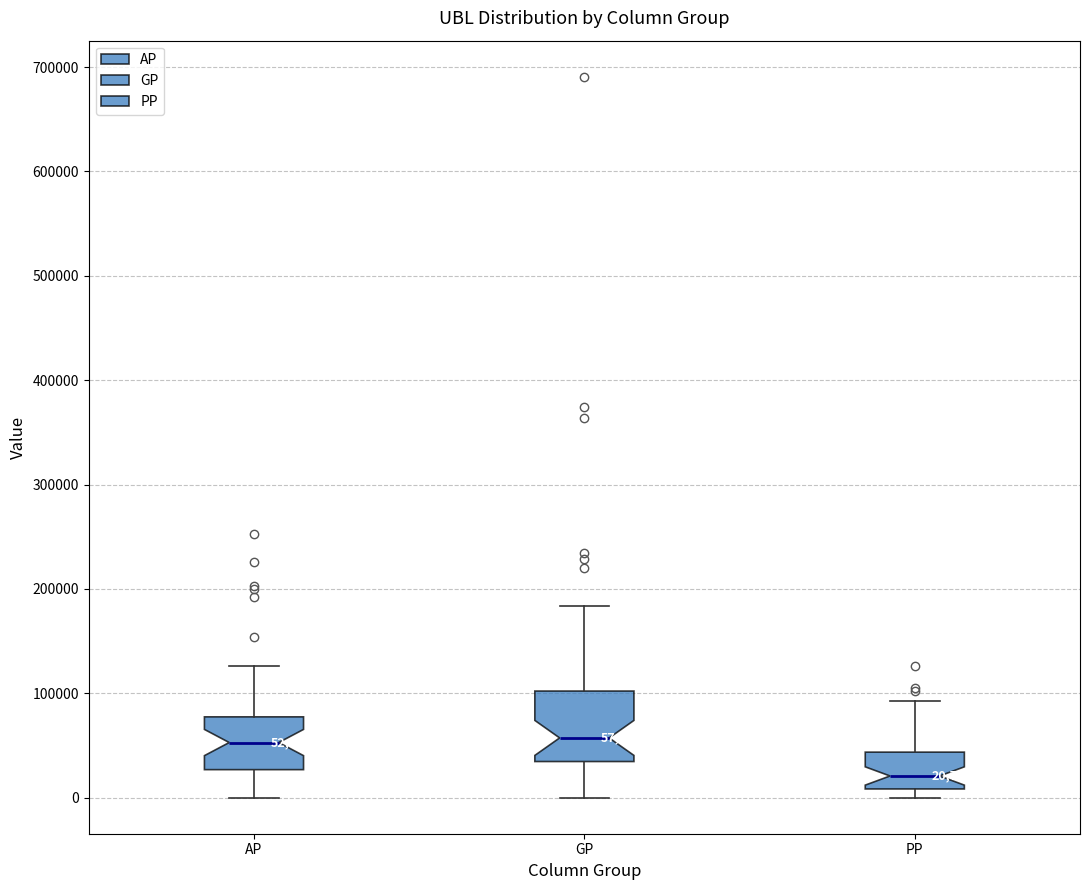

Which box is the tallest, from its lower edge to its upper edge?

GP